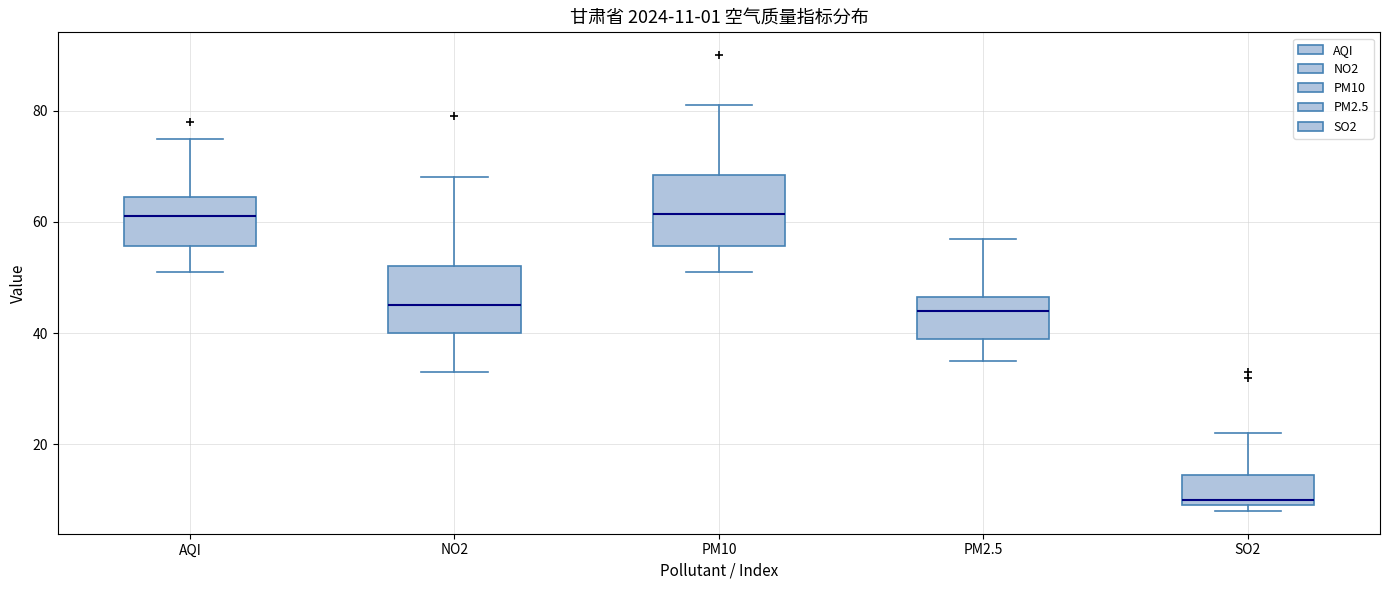

Which box's median line is the lowest?

SO2